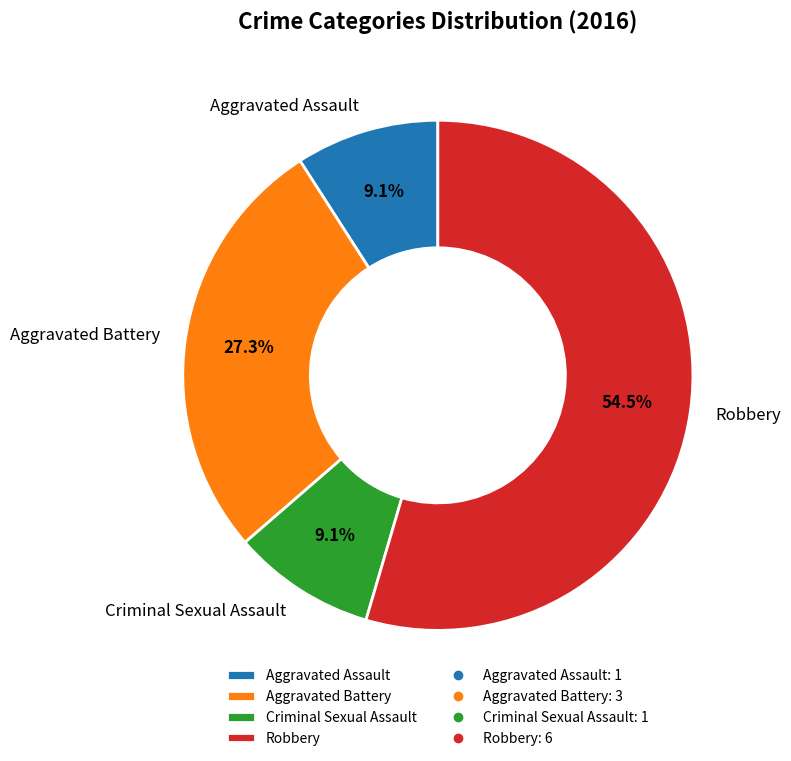

Is Robbery the majority of the pie?

Yes